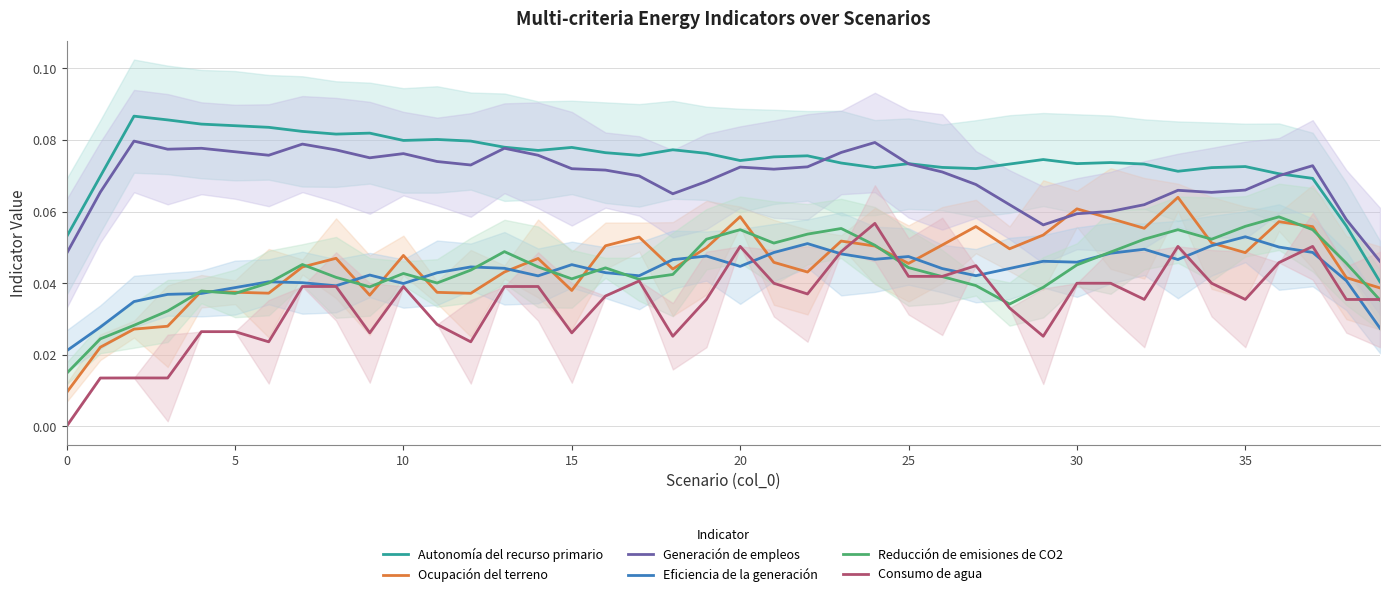

Between 15 and 36, which series saw the biggest shift?

Consumo de agua